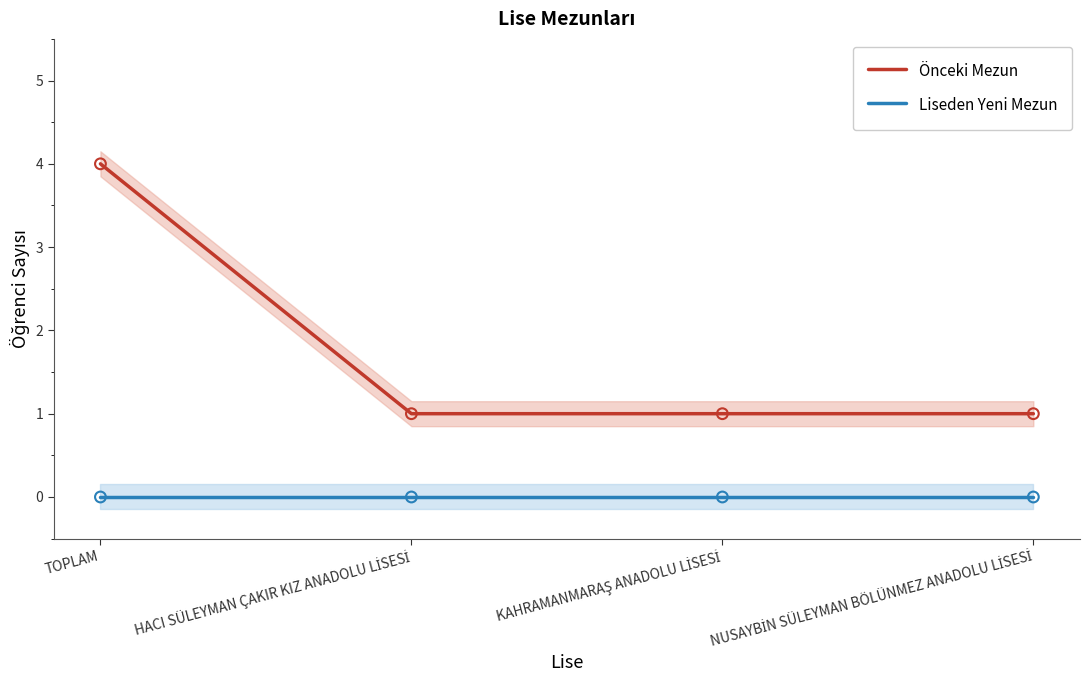

At how many categories does at least one series exceed 1?

1